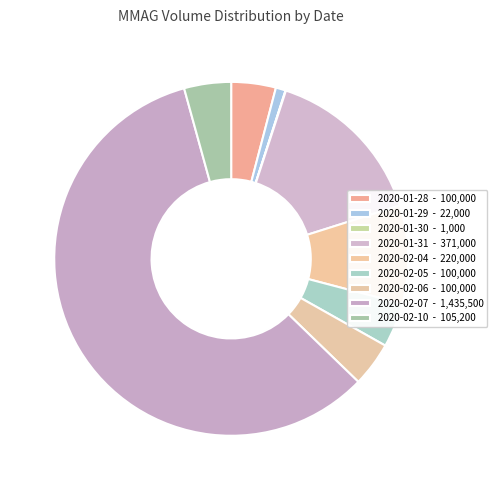

How many segments does this pie chart have?

9